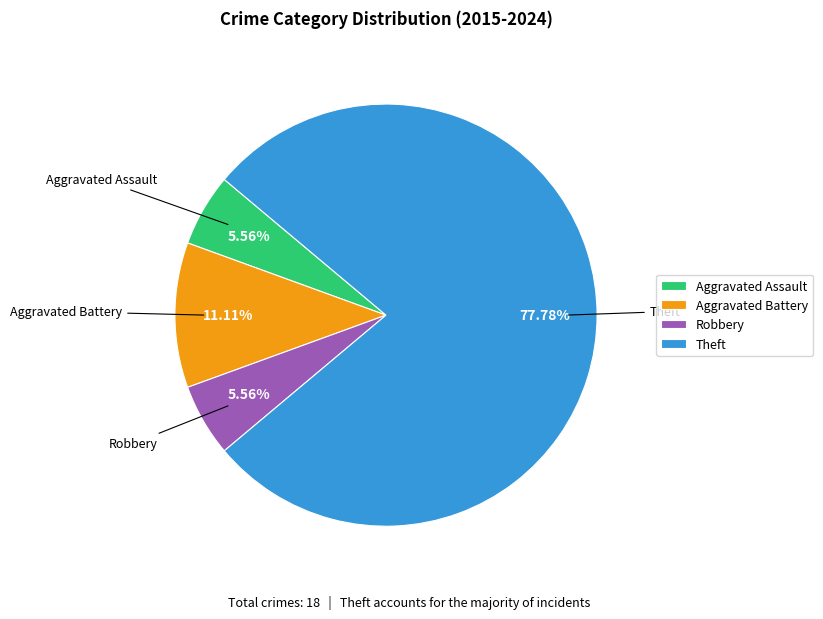

What is the largest slice in the pie chart?

Theft